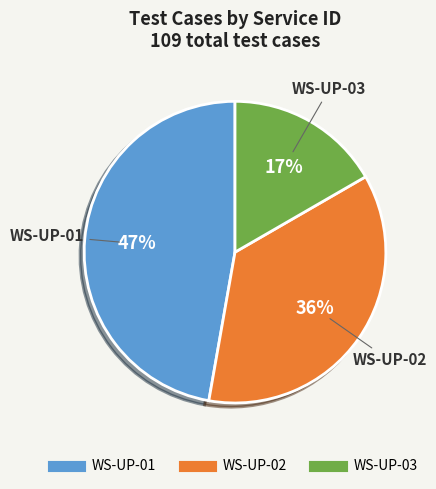

Between WS-UP-02 and WS-UP-01, which is larger?

WS-UP-01